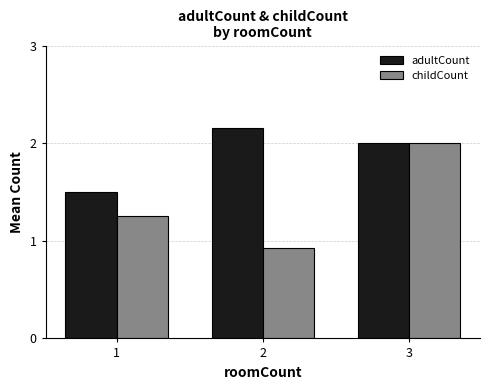

What is the approximate value of adultCount at 3?

2.0